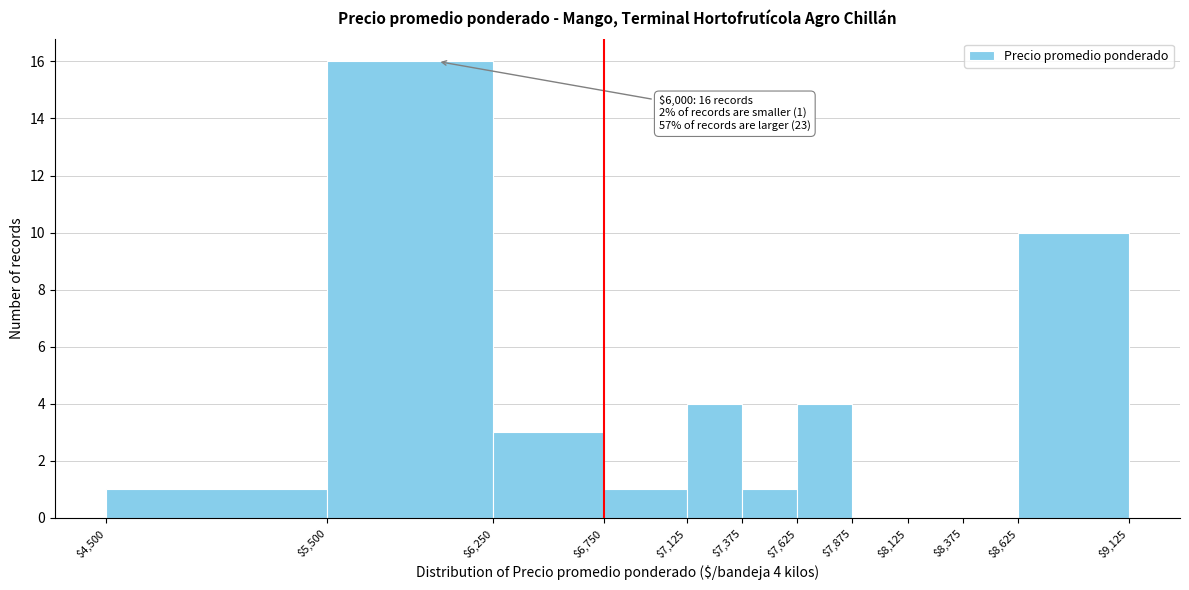

Over which range of the x-axis is the bar tallest?

$5,500 to $6,250